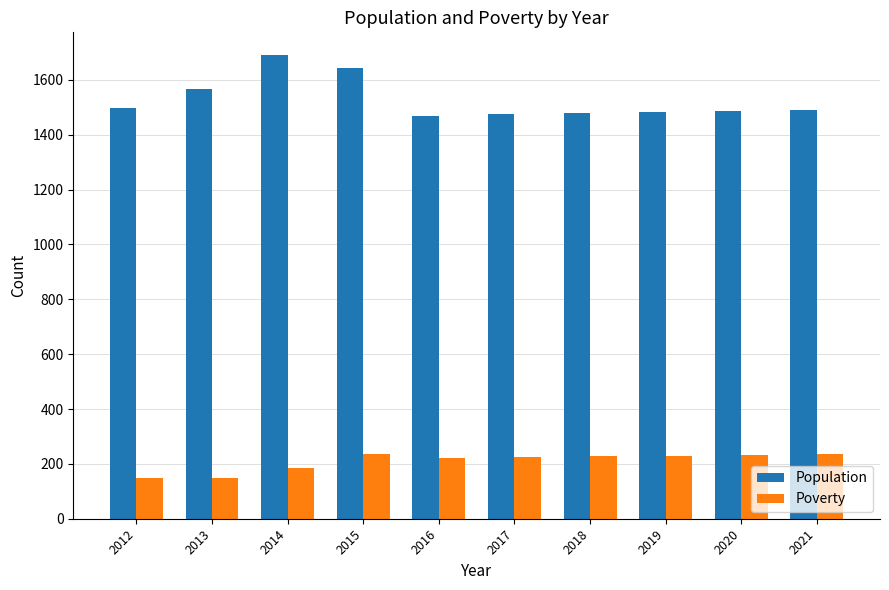

What is the maximum value for Poverty?

237